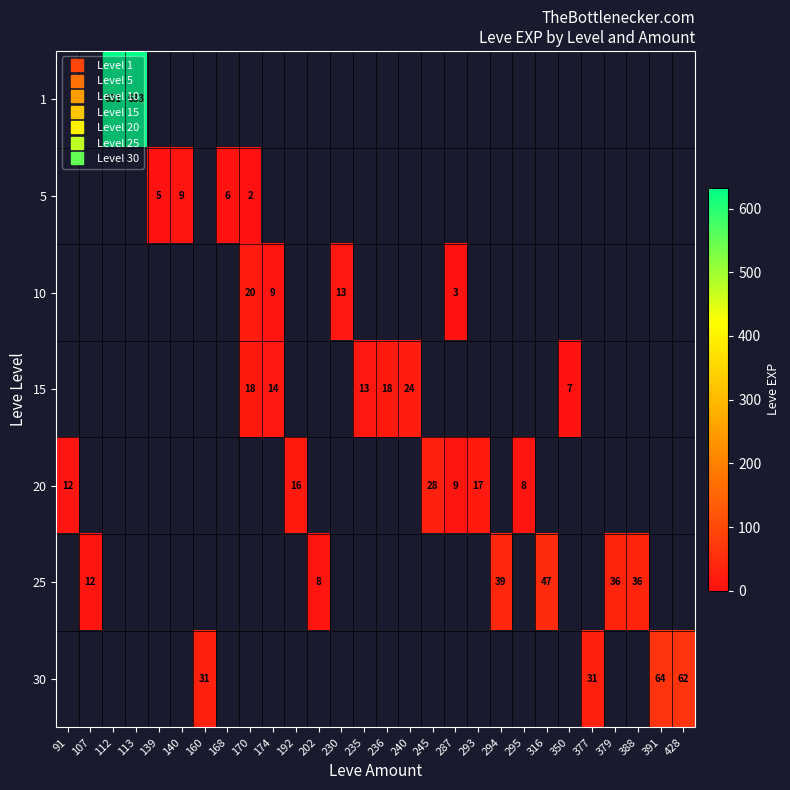

Count the number of data series in this chart.

7